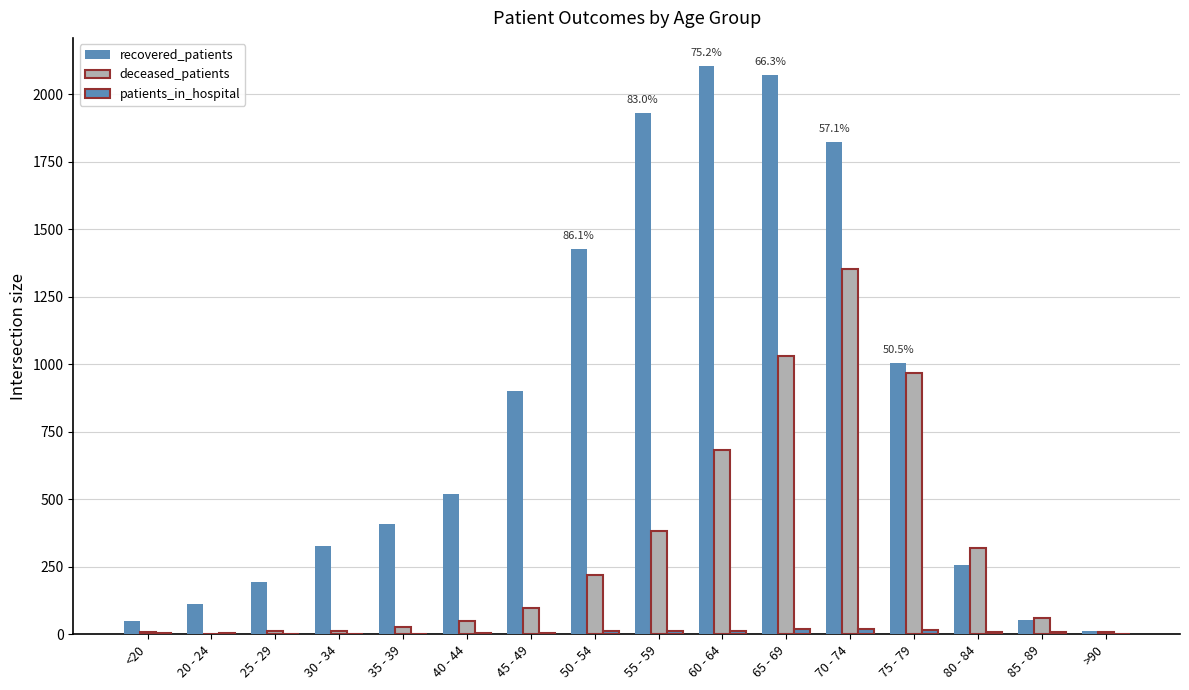

What value does the deceased_patients series have at 50 - 54, to the nearest 10?

220